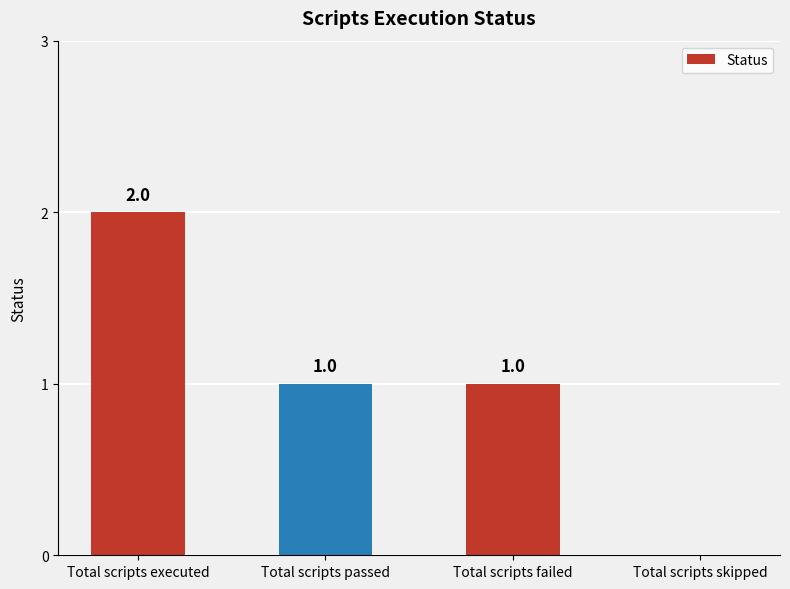

What is the sum of all values?

4